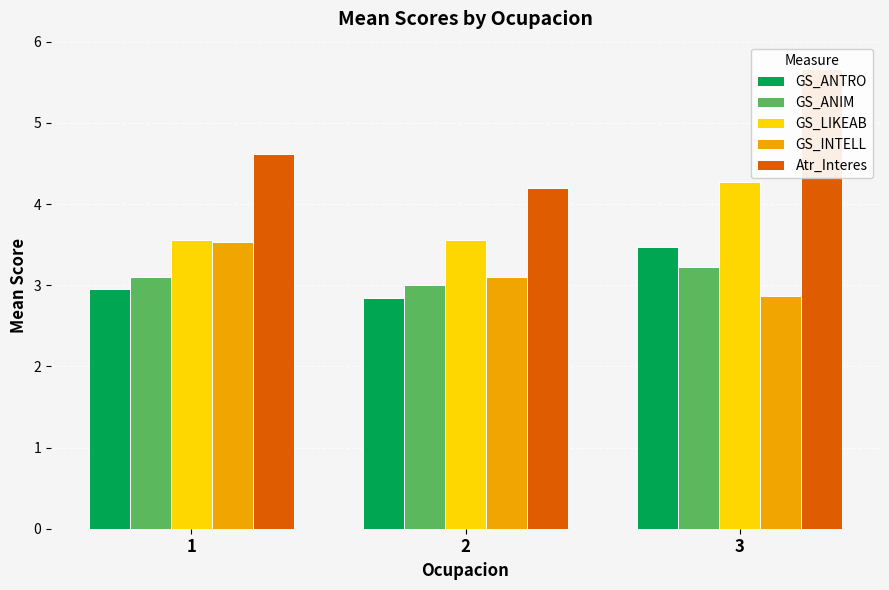

Is it true that GS_INTELL equals 3.1 at 2?

True